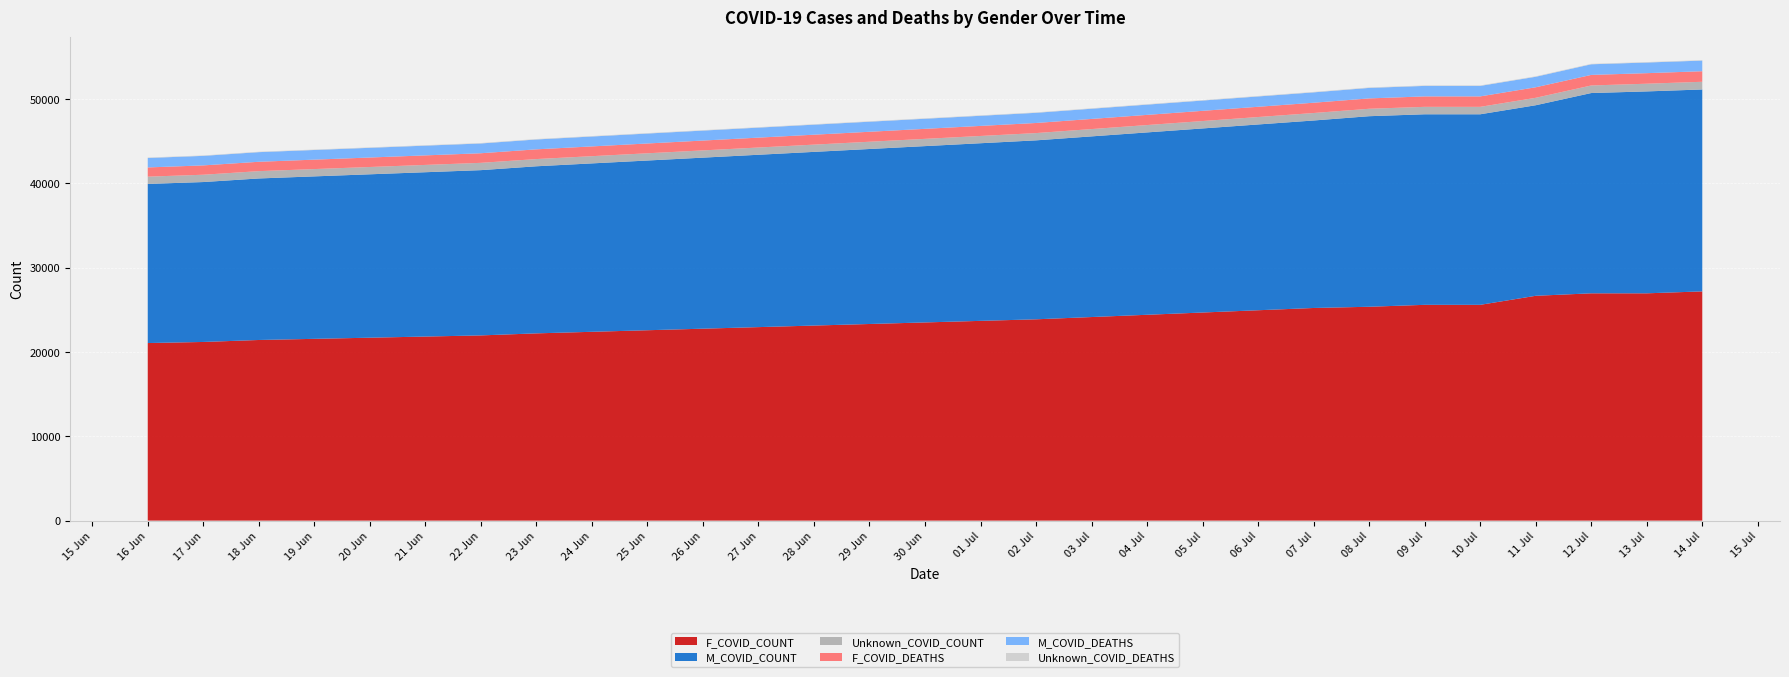

Reading right to left, transcribe all the data shown in this chart.

F_COVID_COUNT: 2020-07-14=27182	2020-07-13=26952	2020-07-12=26952	2020-07-11=26659	2020-07-10=25587	2020-07-09=25587	2020-07-08=25359	2020-07-07=25214	2020-07-02=23871	2020-06-23=22204	2020-06-22=21962	2020-06-18=21419	2020-06-17=21185	2020-06-16=21056
M_COVID_COUNT: 2020-07-14=23942	2020-07-13=23942	2020-07-12=23749	2020-07-11=22595	2020-07-10=22595	2020-07-09=22595	2020-07-08=22595	2020-07-07=22231	2020-07-02=21220	2020-06-23=19812	2020-06-22=19596	2020-06-18=19153	2020-06-17=18962	2020-06-16=18868
Unknown_COVID_COUNT: 2020-07-14=911	2020-07-13=911	2020-07-12=897	2020-07-11=881	2020-07-10=881	2020-07-09=881	2020-07-08=881	2020-07-07=886	2020-07-02=861	2020-06-23=855	2020-06-22=865	2020-06-18=866	2020-06-17=866	2020-06-16=862
F_COVID_DEATHS: 2020-07-14=1253	2020-07-13=1252	2020-07-12=1252	2020-07-11=1249	2020-07-10=1239	2020-07-09=1239	2020-07-08=1229	2020-07-07=1221	2020-07-02=1198	2020-06-23=1154	2020-06-22=1139	2020-06-18=1112	2020-06-17=1108	2020-06-16=1093
M_COVID_DEATHS: 2020-07-14=1262	2020-07-13=1262	2020-07-12=1261	2020-07-11=1246	2020-07-10=1246	2020-07-09=1246	2020-07-08=1246	2020-07-07=1230	2020-07-02=1206	2020-06-23=1171	2020-06-22=1159	2020-06-18=1142	2020-06-17=1131	2020-06-16=1122
Unknown_COVID_DEATHS: 2020-07-14=54	2020-07-13=54	2020-07-12=54	2020-07-11=54	2020-07-10=54	2020-07-09=54	2020-07-08=54	2020-07-07=54	2020-07-02=52	2020-06-23=52	2020-06-22=52	2020-06-18=50	2020-06-17=50	2020-06-16=50